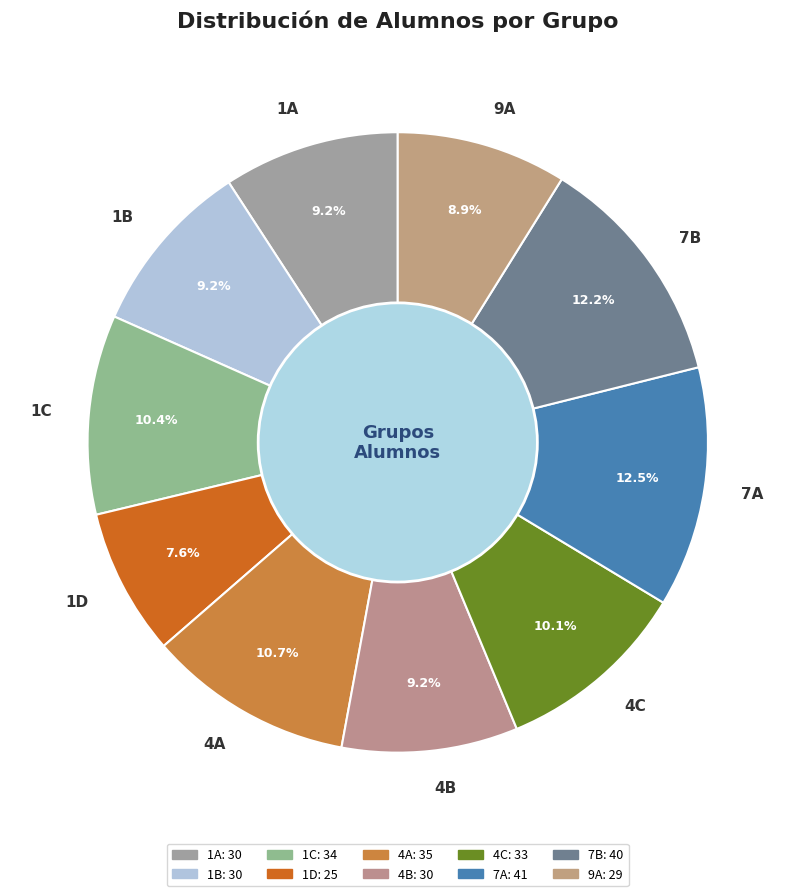

Does 4C represent more than half of the total?

No